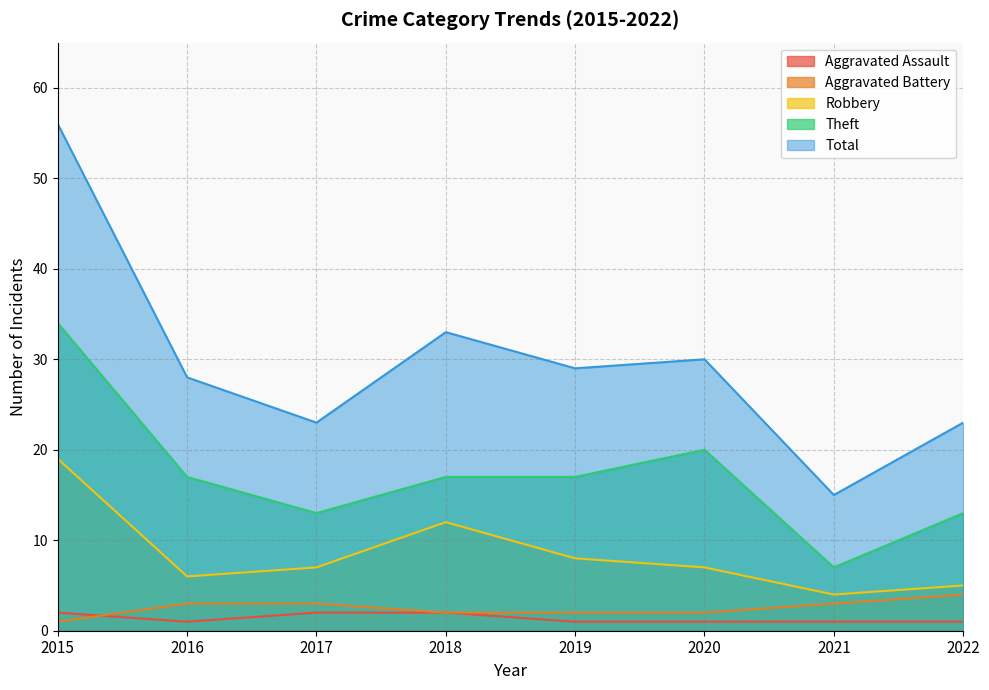

What is the total value across all series at 2020?

60